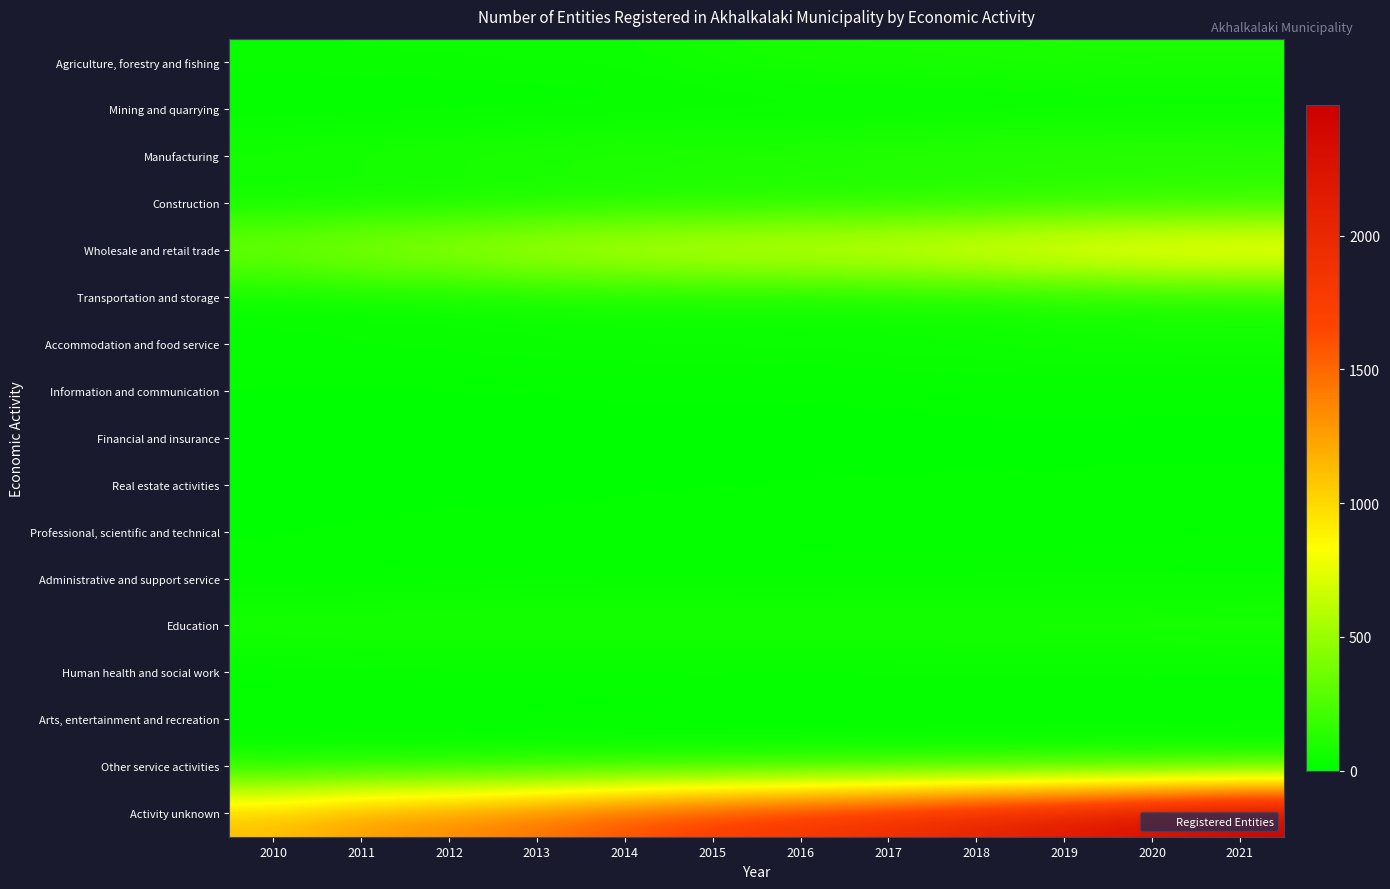

Reading left to right, transcribe all the data shown in this chart.

Agriculture, forestry and fishing: 2010=38	2011=41	2012=42	2013=44	2014=45	2015=68	2016=79	2017=83	2018=87	2019=94	2020=95	2021=96
Mining and quarrying: 2010=6	2011=7	2012=8	2013=10	2014=11	2015=11	2016=11	2017=11	2018=11	2019=12	2020=13	2021=12
Manufacturing: 2010=79	2011=91	2012=101	2013=107	2014=119	2015=122	2016=125	2017=135	2018=148	2019=154	2020=155	2021=161
Construction: 2010=30	2011=32	2012=40	2013=49	2014=62	2015=70	2016=76	2017=83	2018=89	2019=107	2020=114	2021=118
Wholesale and retail trade: 2010=421	2011=511	2012=558	2013=627	2014=680	2015=721	2016=750	2017=783	2018=847	2019=901	2020=951	2021=967
Transportation and storage: 2010=21	2011=27	2012=33	2013=47	2014=51	2015=51	2016=53	2017=57	2018=63	2019=73	2020=83	2021=88
Accommodation and food service: 2010=32	2011=35	2012=37	2013=41	2014=42	2015=44	2016=45	2017=49	2018=52	2019=59	2020=61	2021=62
Information and communication: 2010=6	2011=6	2012=6	2013=7	2014=11	2015=10	2016=10	2017=13	2018=14	2019=14	2020=12	2021=12
Financial and insurance: 2010=0	2011=2	2012=2	2013=2	2014=2	2015=2	2016=2	2017=4	2018=5	2019=6	2020=6	2021=6
Real estate activities: 2010=5	2011=5	2012=6	2013=6	2014=8	2015=10	2016=11	2017=12	2018=12	2019=12	2020=12	2021=12
Professional, scientific and technical: 2010=11	2011=12	2012=14	2013=14	2014=15	2015=16	2016=16	2017=16	2018=16	2019=17	2020=19	2021=20
Administrative and support service: 2010=8	2011=9	2012=13	2013=17	2014=19	2015=19	2016=19	2017=21	2018=21	2019=22	2020=22	2021=22
Education: 2010=88	2011=91	2012=91	2013=91	2014=91	2015=91	2016=88	2017=90	2018=92	2019=92	2020=92	2021=93
Human health and social work: 2010=9	2011=12	2012=16	2013=17	2014=18	2015=18	2016=18	2017=18	2018=19	2019=19	2020=19	2021=19
Arts, entertainment and recreation: 2010=10	2011=12	2012=14	2013=15	2014=16	2015=18	2016=18	2017=19	2018=18	2019=20	2020=20	2021=22
Other service activities: 2010=41	2011=43	2012=43	2013=46	2014=48	2015=48	2016=49	2017=54	2018=59	2019=61	2020=63	2021=63
Activity unknown: 2010=1129	2011=1292	2012=1366	2013=1478	2014=1634	2015=1758	2016=1855	2017=1961	2018=2094	2019=2211	2020=2343	2021=2490